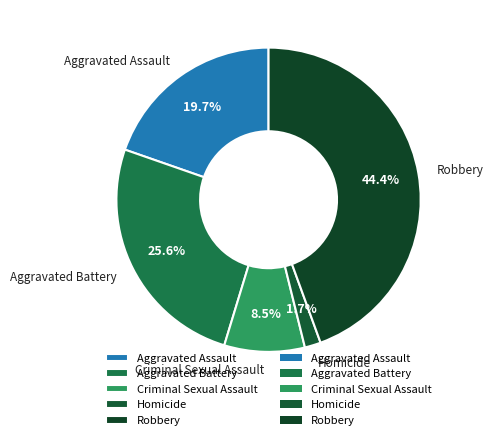

Does any single category account for the majority?

No